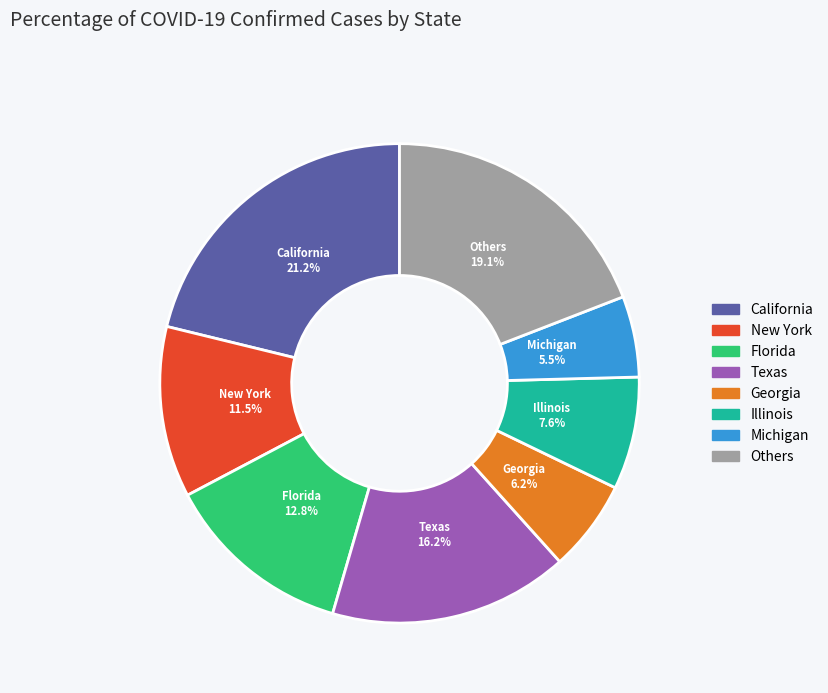

What is the smallest slice in the pie chart?

Michigan